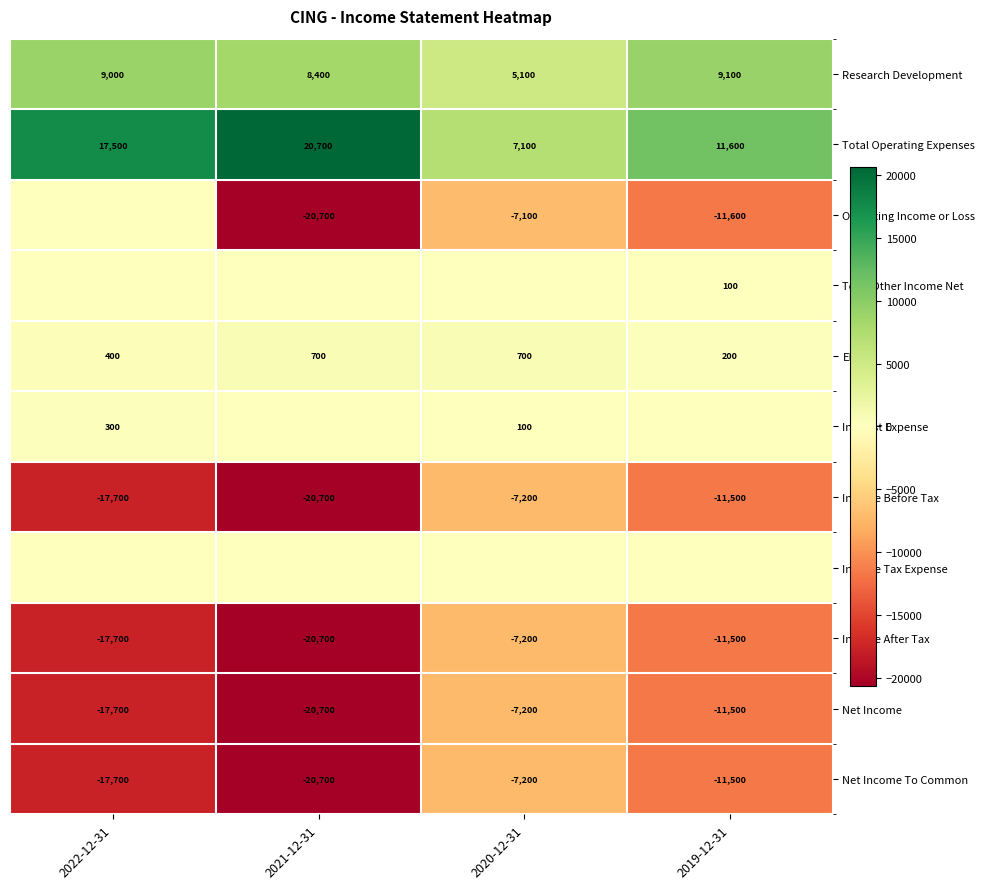

Rank the categories by Net Income To Common value from highest to lowest.

2020-12-31, 2019-12-31, 2022-12-31, 2021-12-31